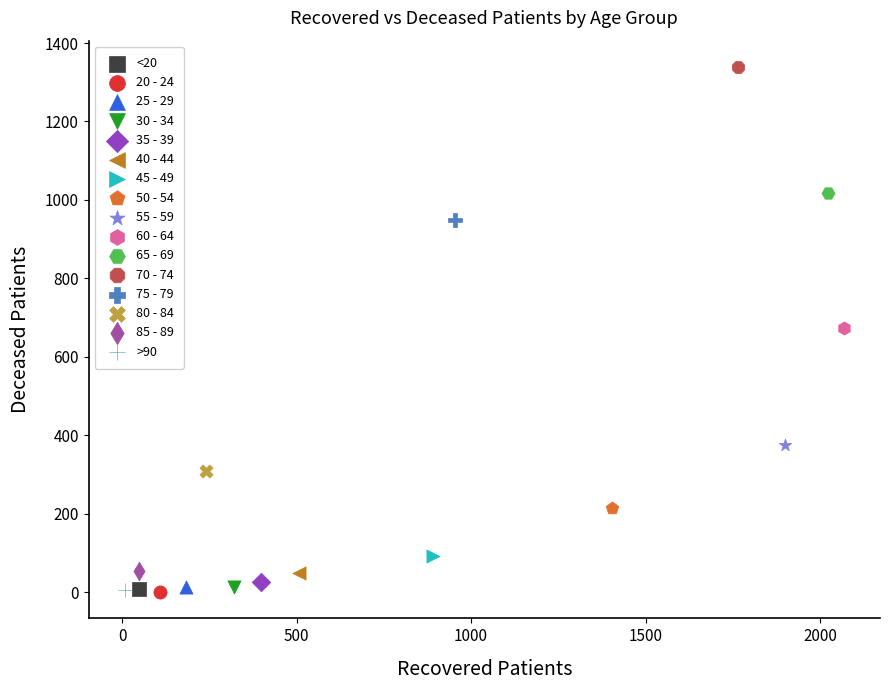

What are all the series names shown in the legend?

<20, 20 - 24, 25 - 29, 30 - 34, 35 - 39, 40 - 44, 45 - 49, 50 - 54, 55 - 59, 60 - 64, 65 - 69, 70 - 74, 75 - 79, 80 - 84, 85 - 89, >90